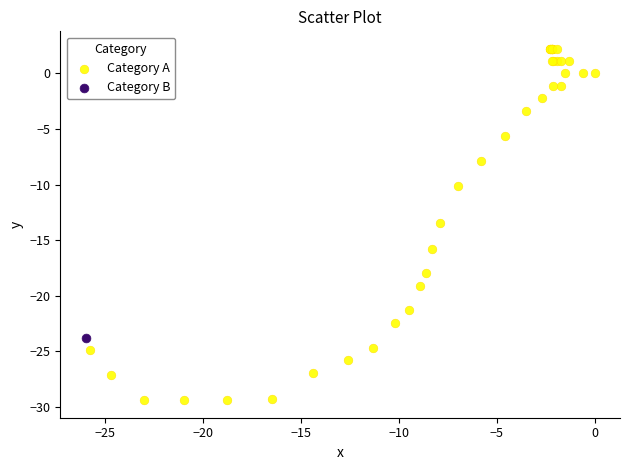

What are all the series names shown in the legend?

Category A, Category B